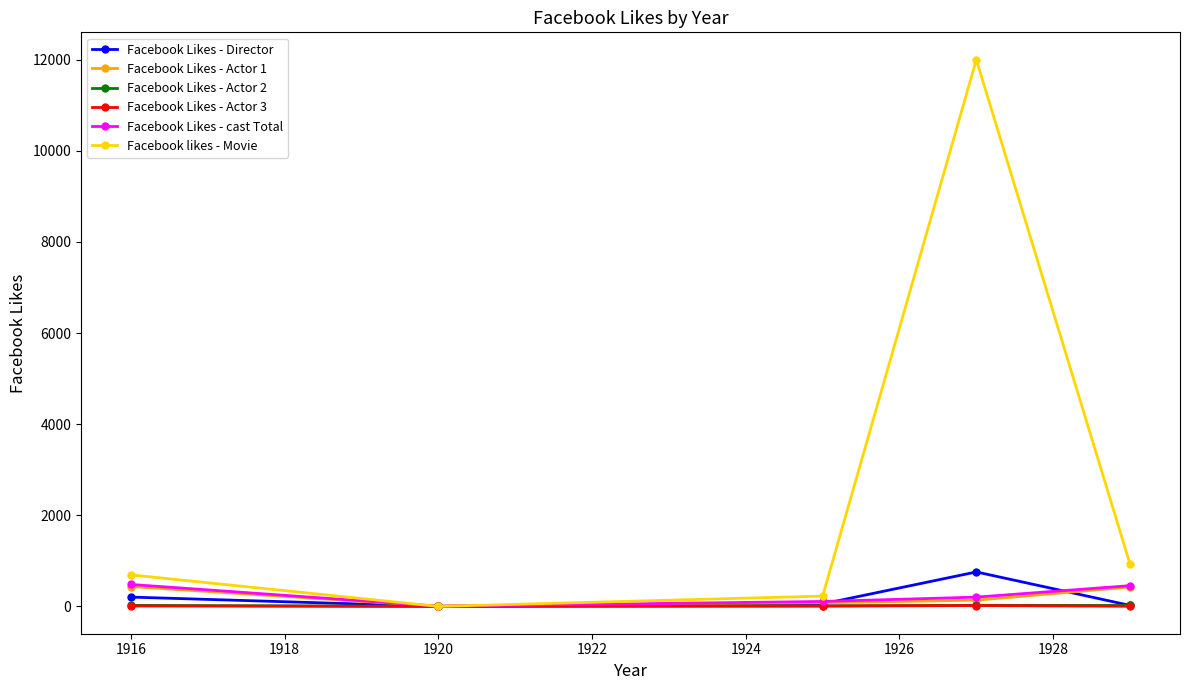

Which series has the largest total across all categories?

Facebook likes - Movie